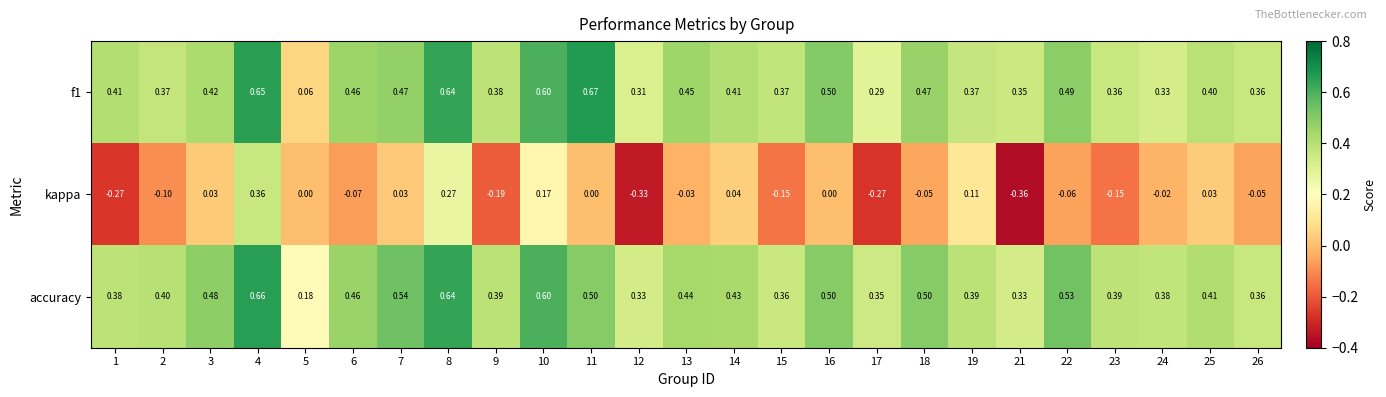

Is the value of accuracy at 1 greater than the value of f1 at 25?

No